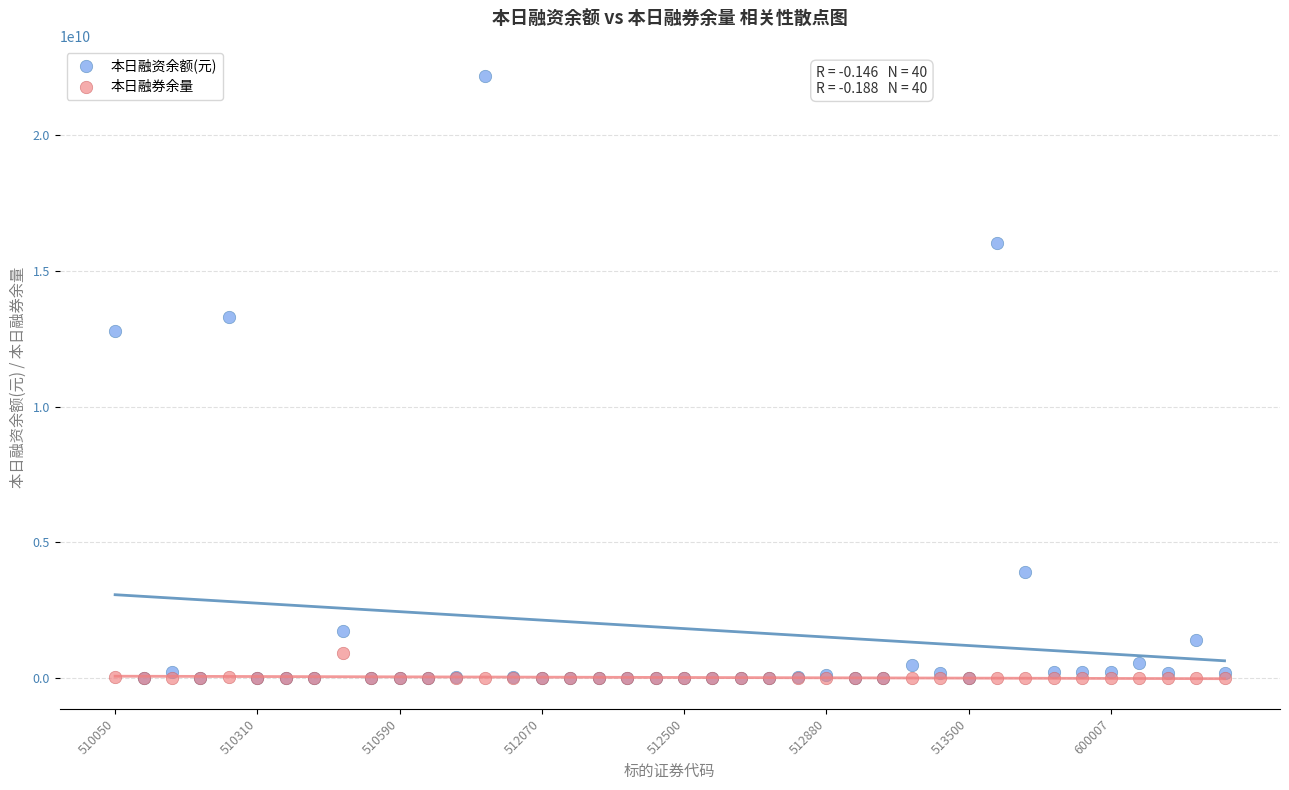

What are all the series names shown in the legend?

本日融资余额(元), 本日融券余量